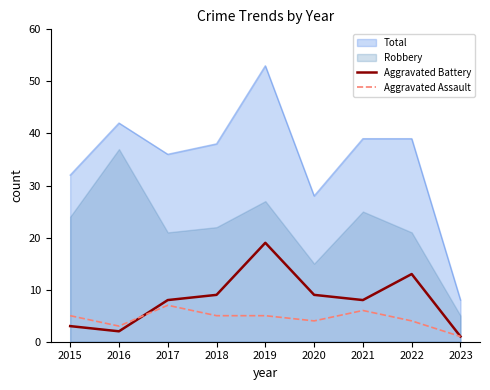

What is the value of the Aggravated Battery point at the 9th from the left?

1